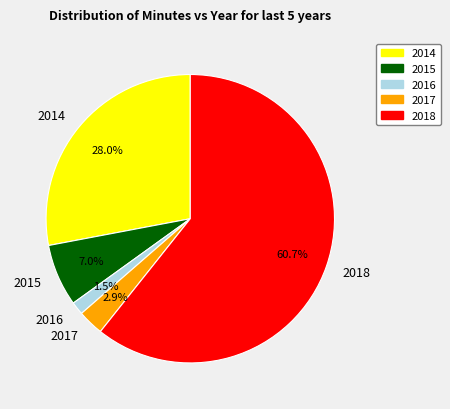

Between 2015 and 2014, which is larger?

2014